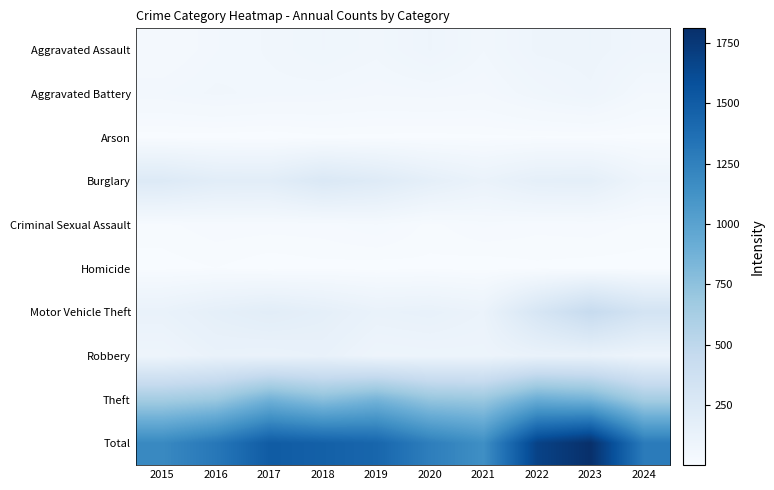

What is the greatest value displayed?

1810